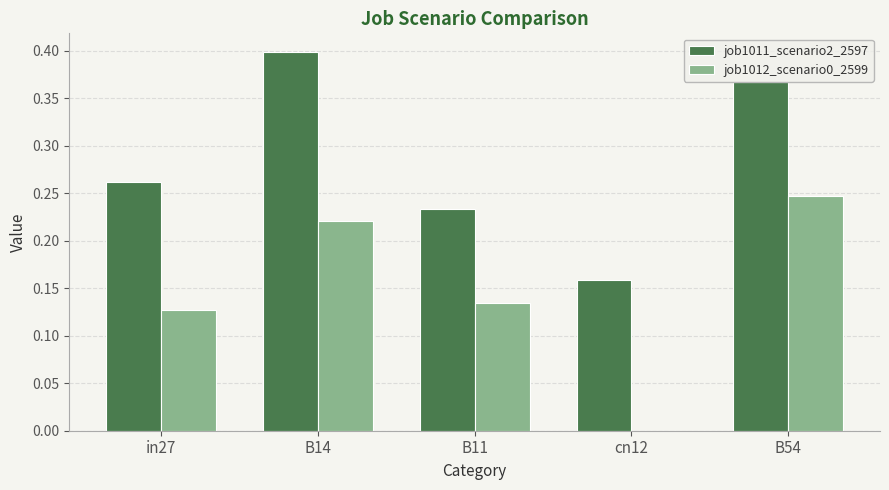

The job1012_scenario0_2599 series shows 0.0 at B11. True or false?

False